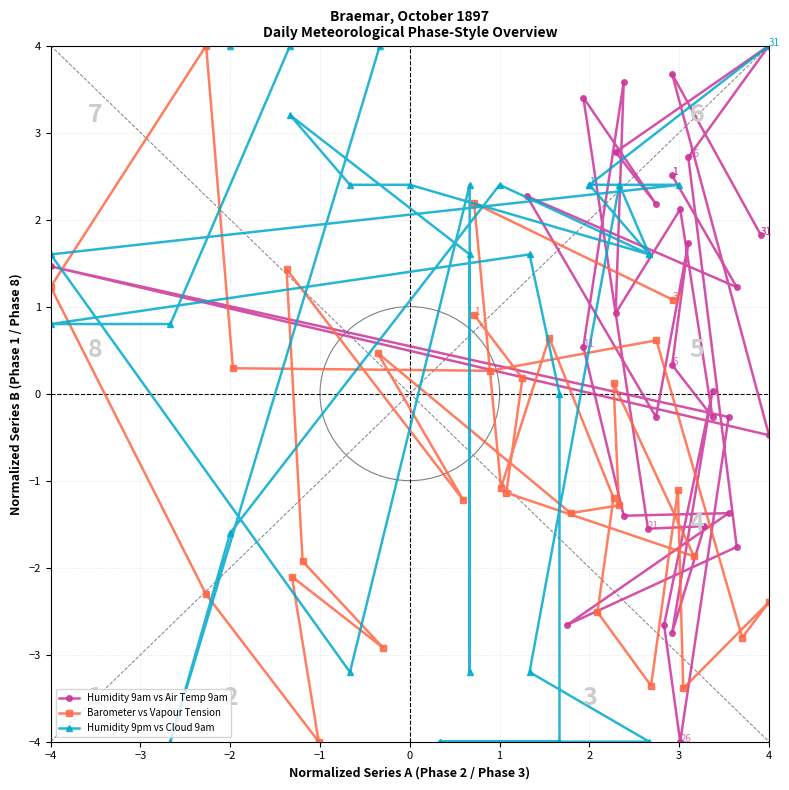

What is the value of the Humidity 9pm vs Cloud 9am point at the 29th from the left?

1.6